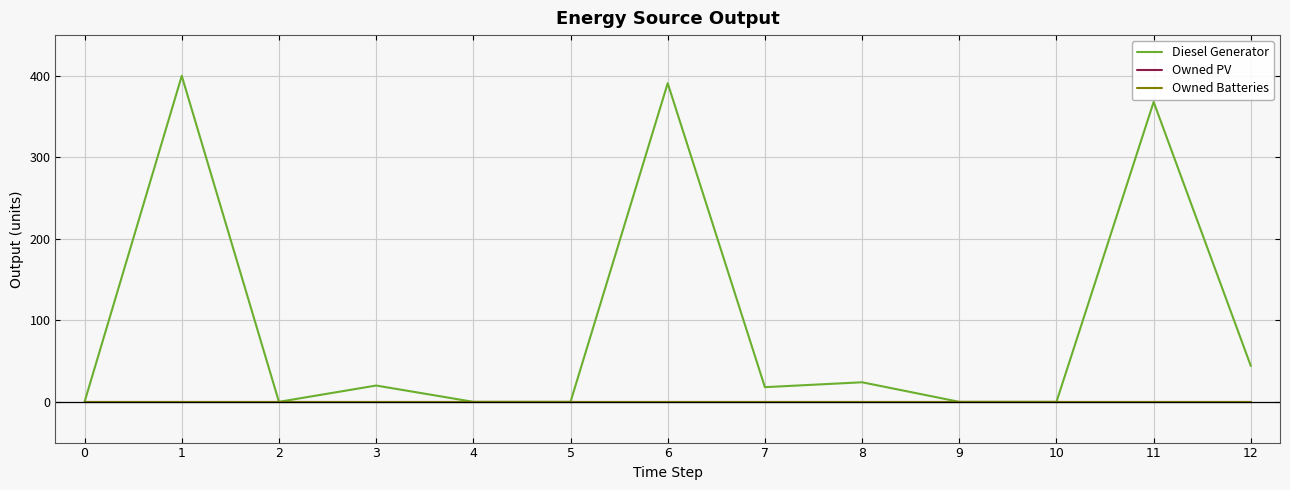

Between 6 and 5, which is larger?

6